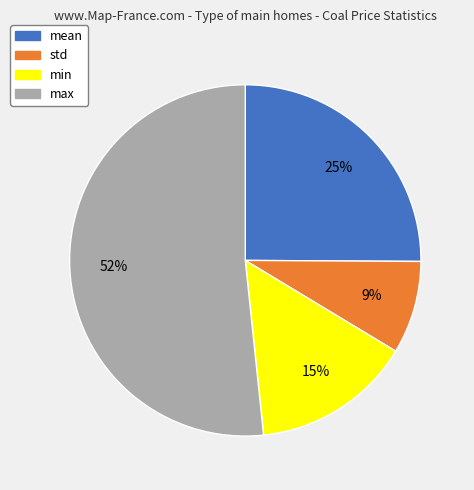

What is the majority slice?

max